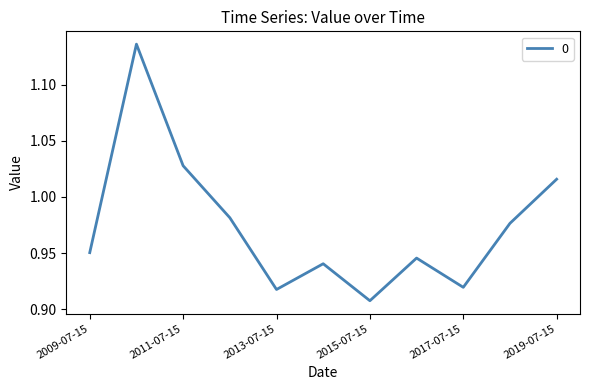

Which category has the lowest value across all series?

2015-07-15